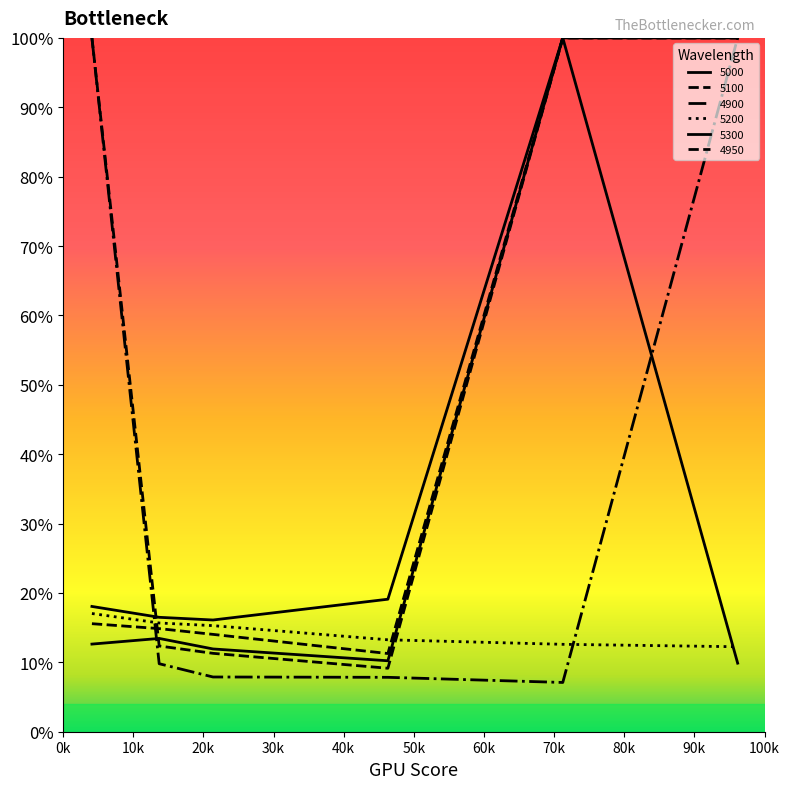

At which category does the chart reach its peak across all series?

0k